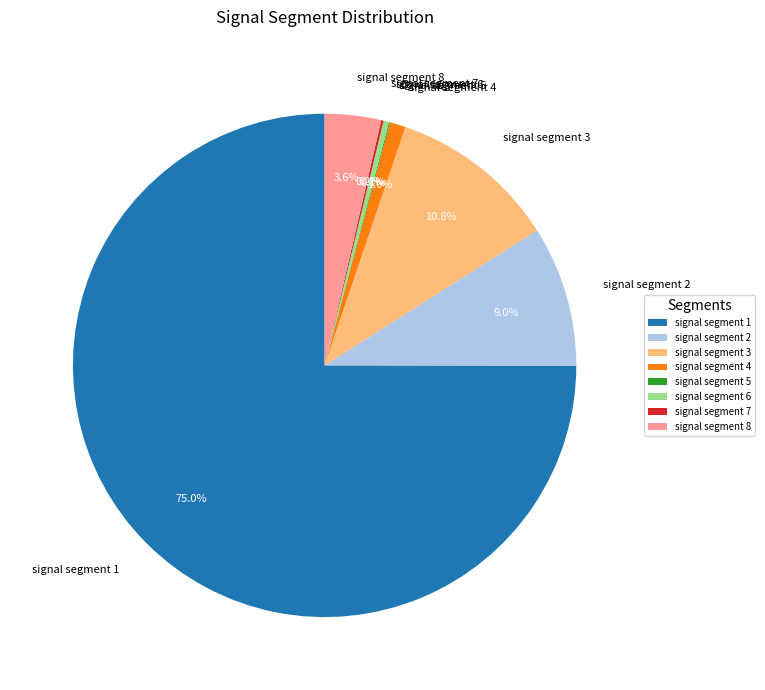

What is the total percentage of signal segment 4 and signal segment 6?

1.4%